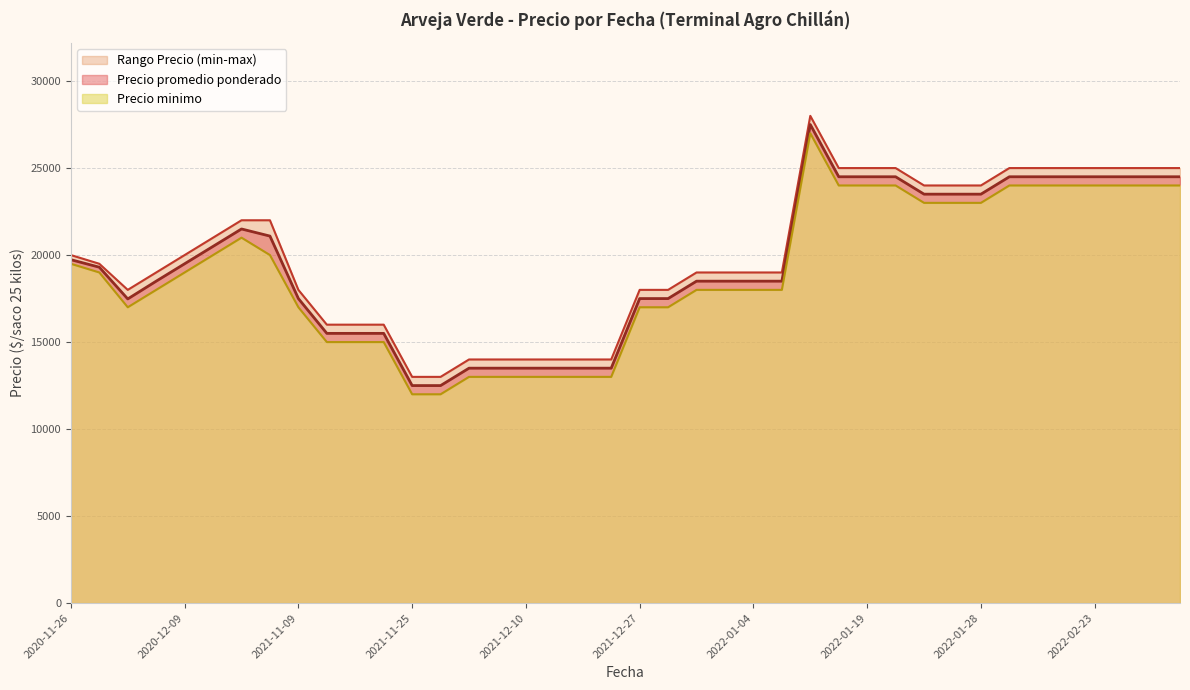

The value of Precio promedio ponderado at 2022-01-04 is 18500. True or false?

True